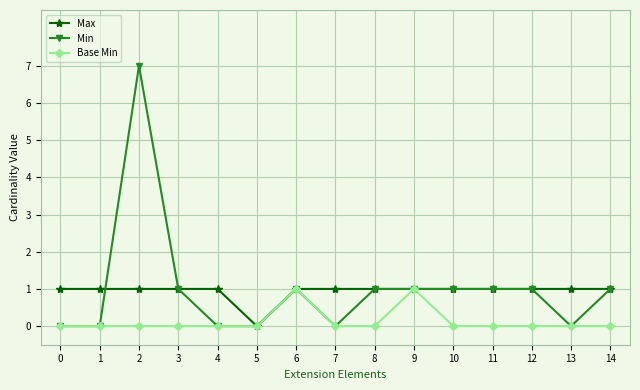

What is the approximate value of Base Min at 9?

1